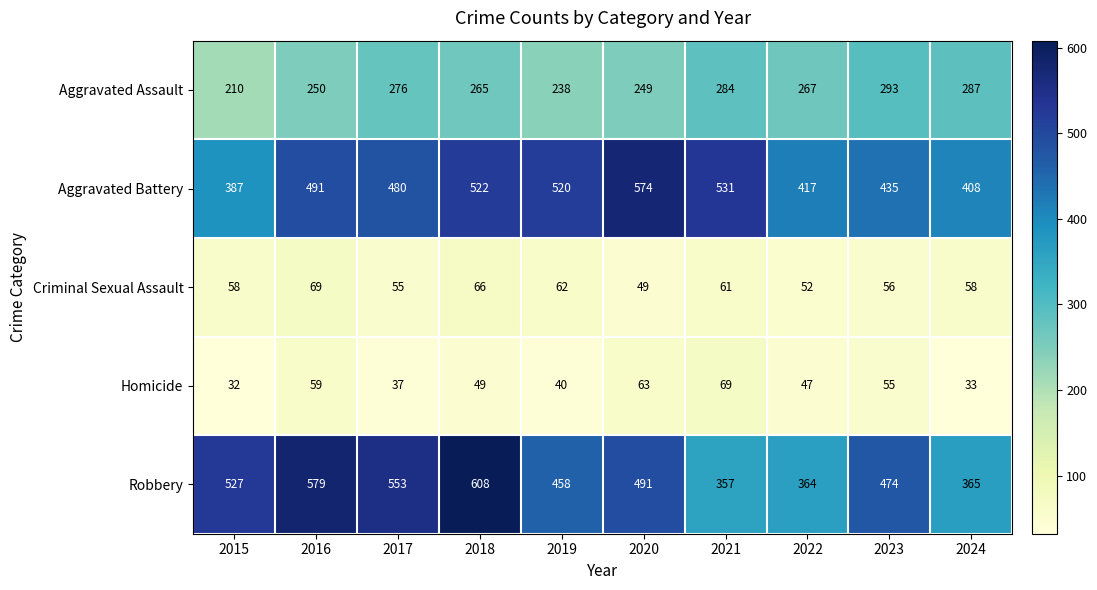

Which category has the lowest value in the Robbery series?

2021